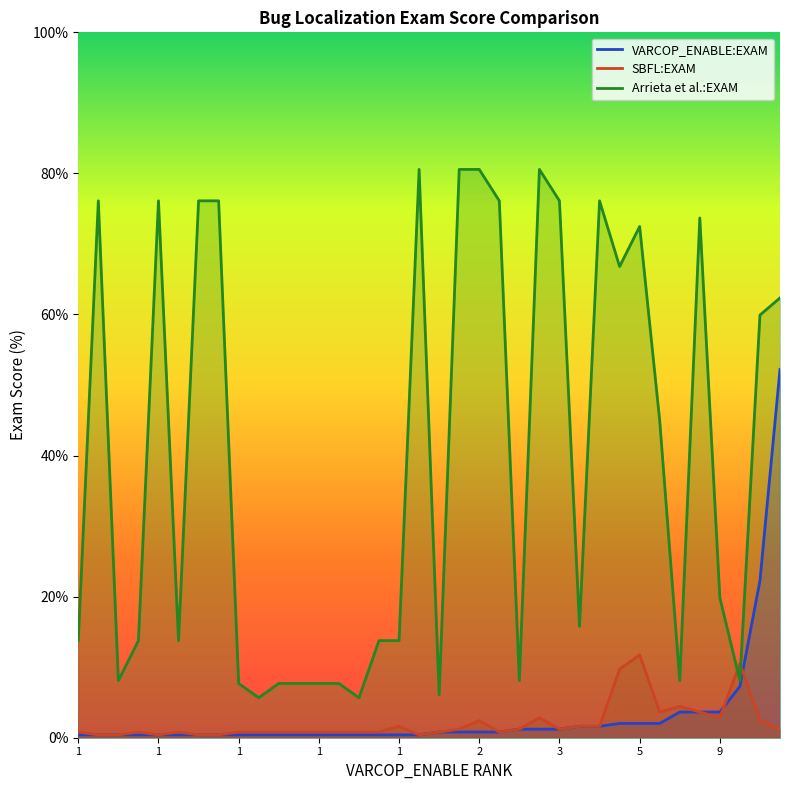

Which category has the highest value in the SBFL:EXAM series?

5